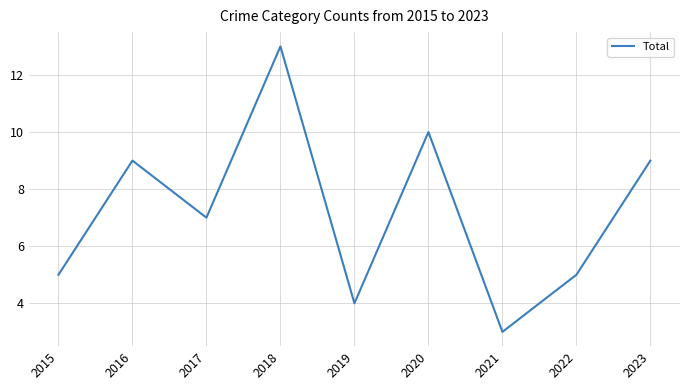

What is the change in value from 2015 to 2018?

+8